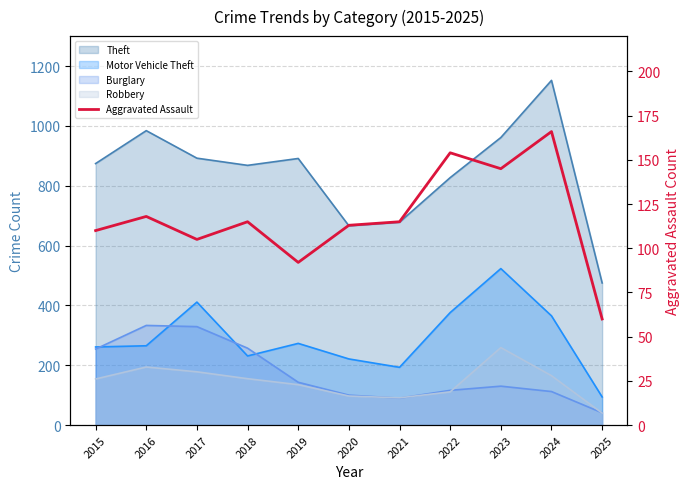

At which category does the chart reach its minimum across all series?

2025